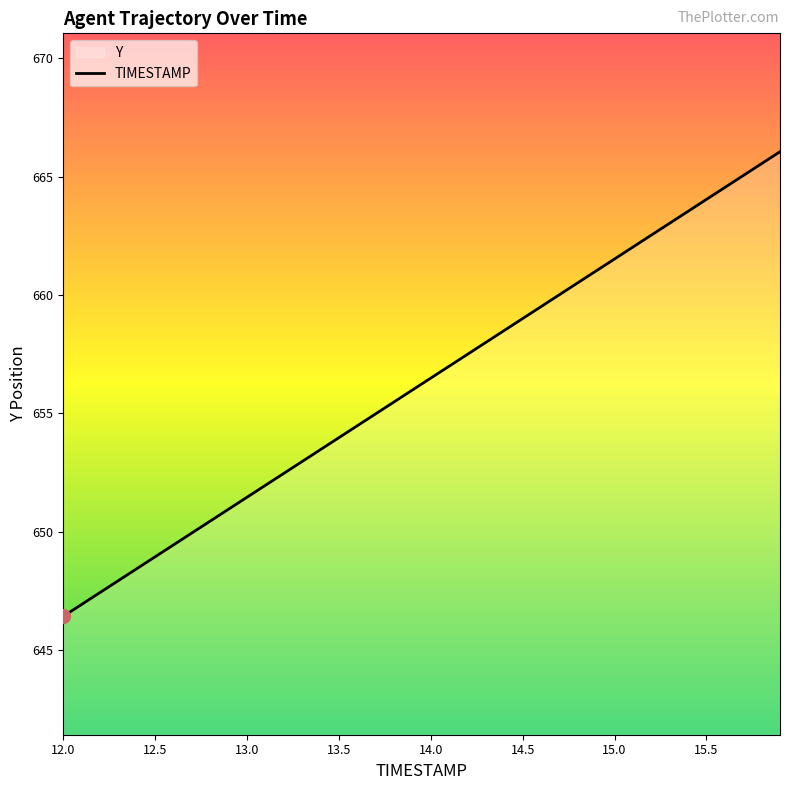

True or false: the data shows 658.0 at 14.3.

True